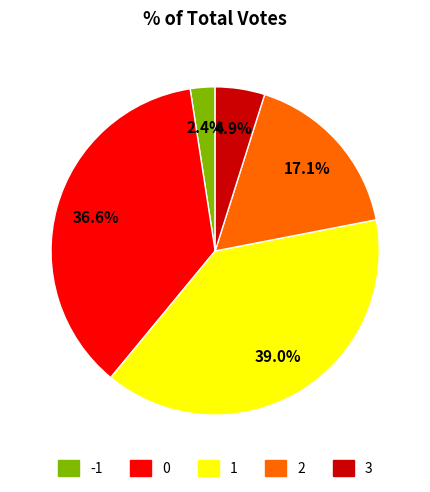

Is there any slice that represents more than half of the pie?

No